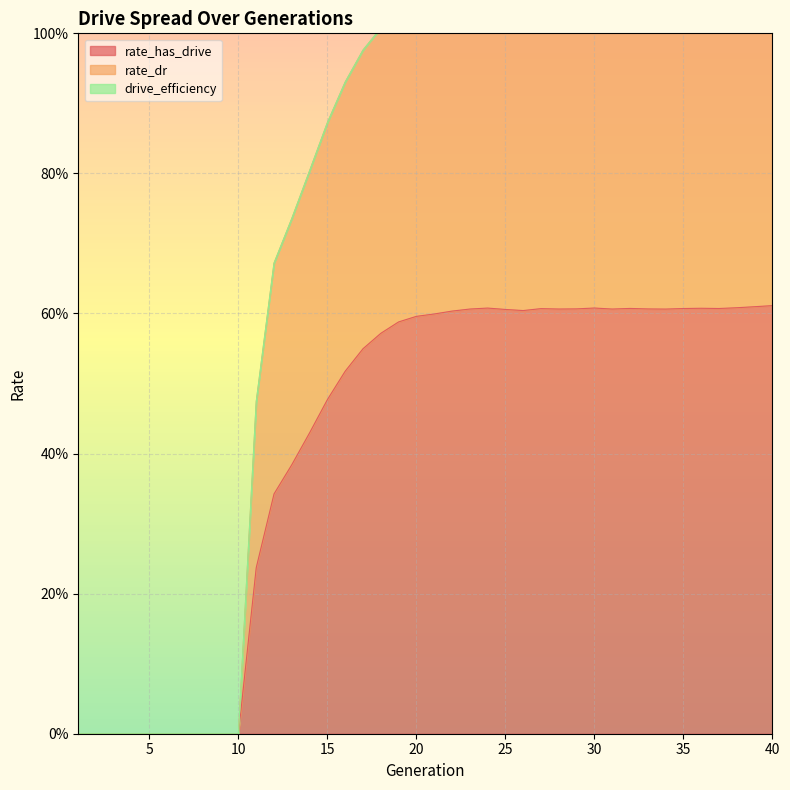

Where is rate_has_drive nearest to the value 0?

1